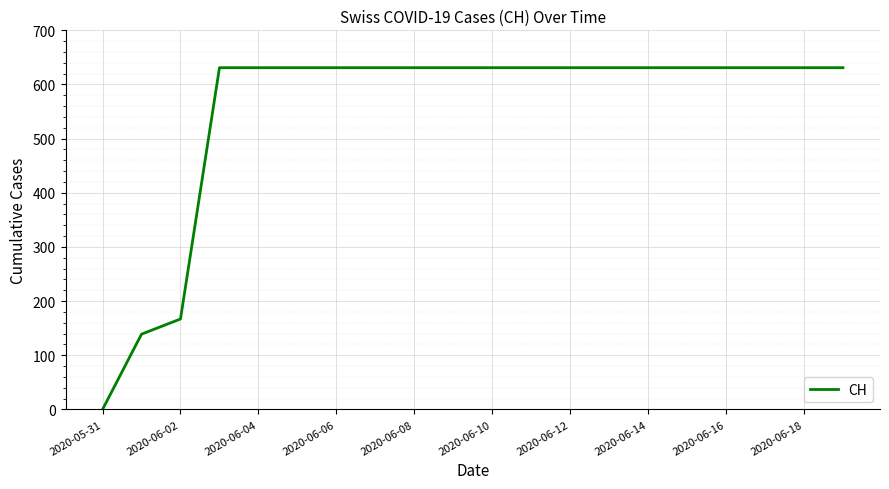

What is the maximum value shown in the chart?

631